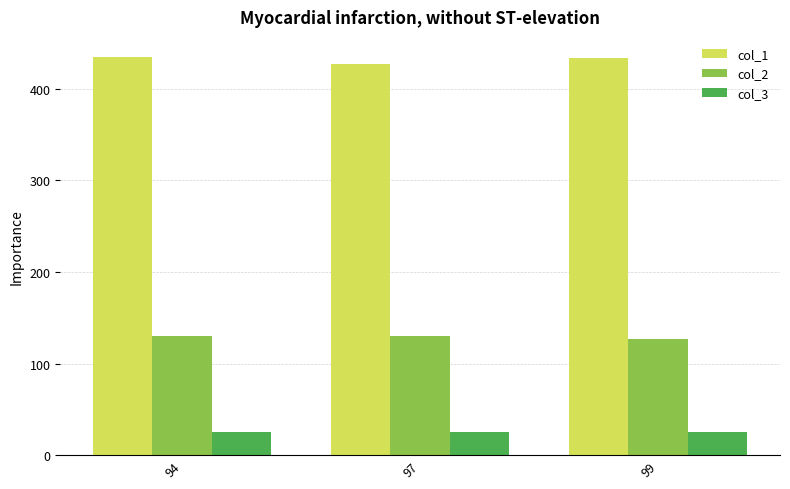

Rank the series by their maximum value, from lowest to highest.

col_3, col_2, col_1